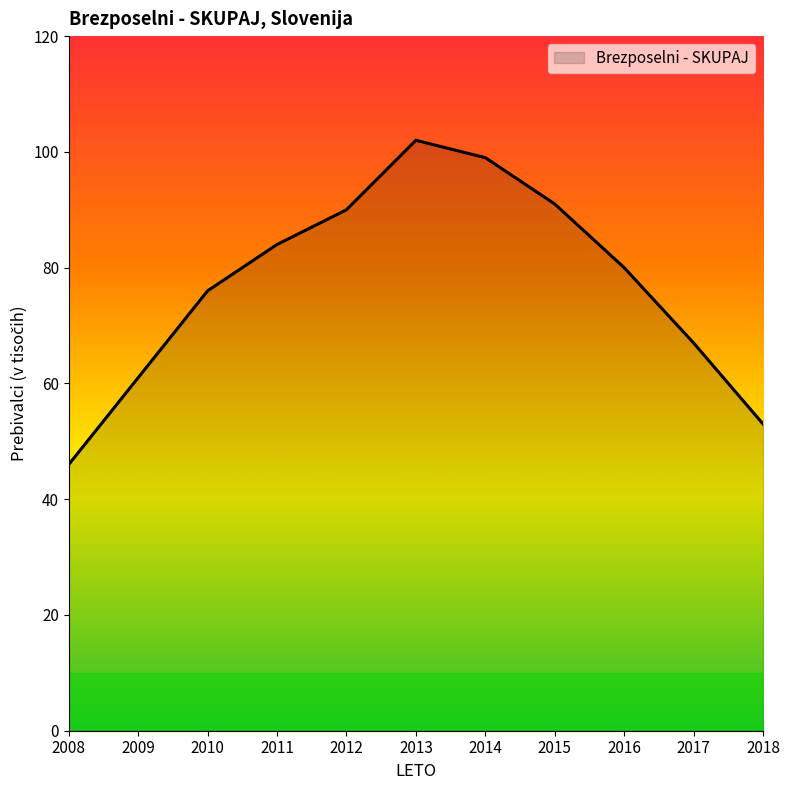

List the labels in order of value, smallest first.

2008, 2018, 2009, 2017, 2010, 2016, 2011, 2012, 2015, 2014, 2013